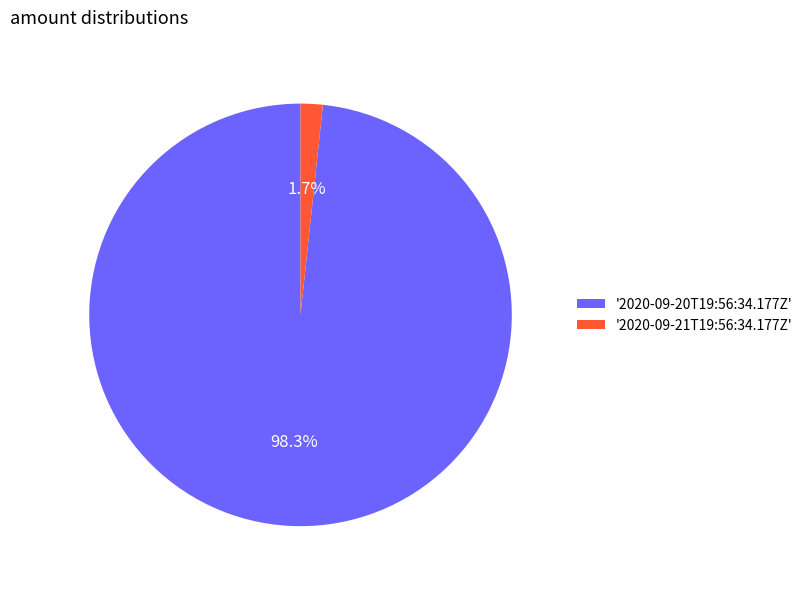

How many segments does this pie chart have?

2